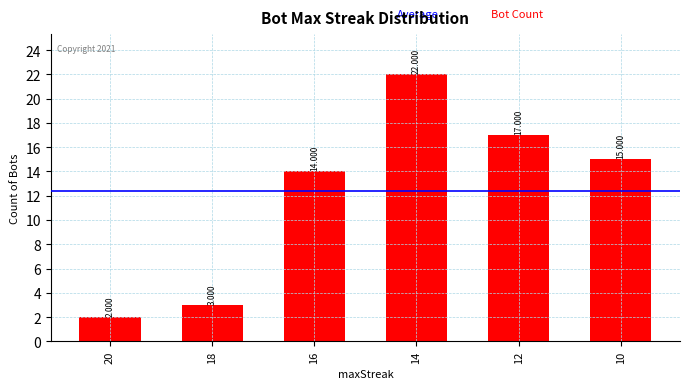

What is the value of the 6th bar from the left?

15